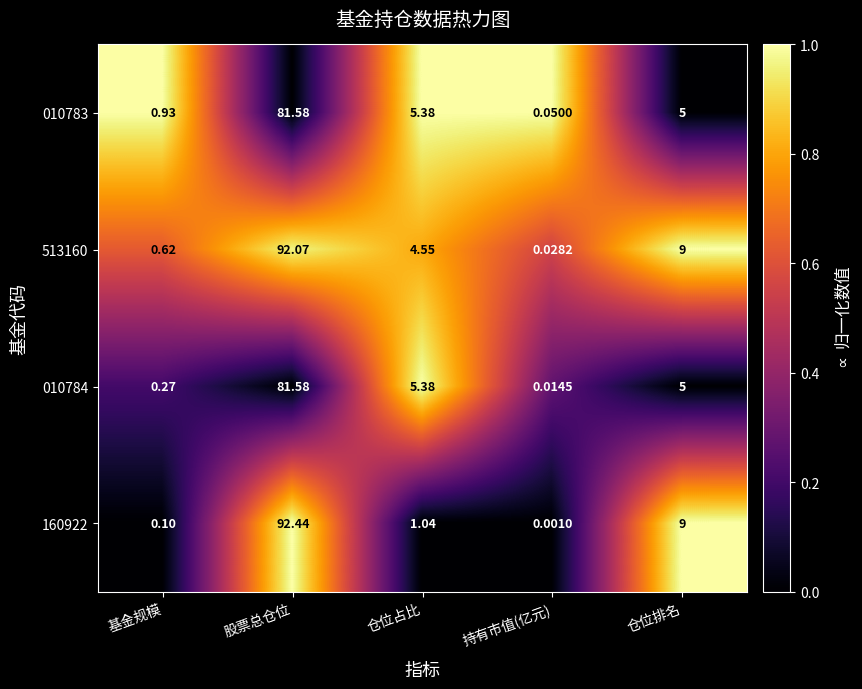

Which series has the widest spread of values?

160922